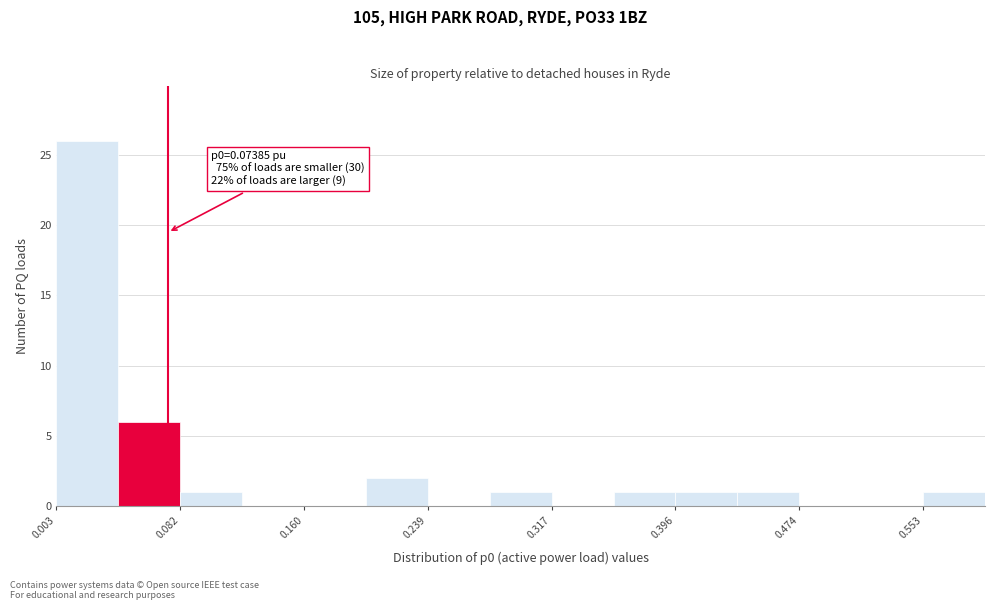

Around what value on the x-axis is the tallest bar? Give the approximate position of its centre, as read against the axis.

0.02